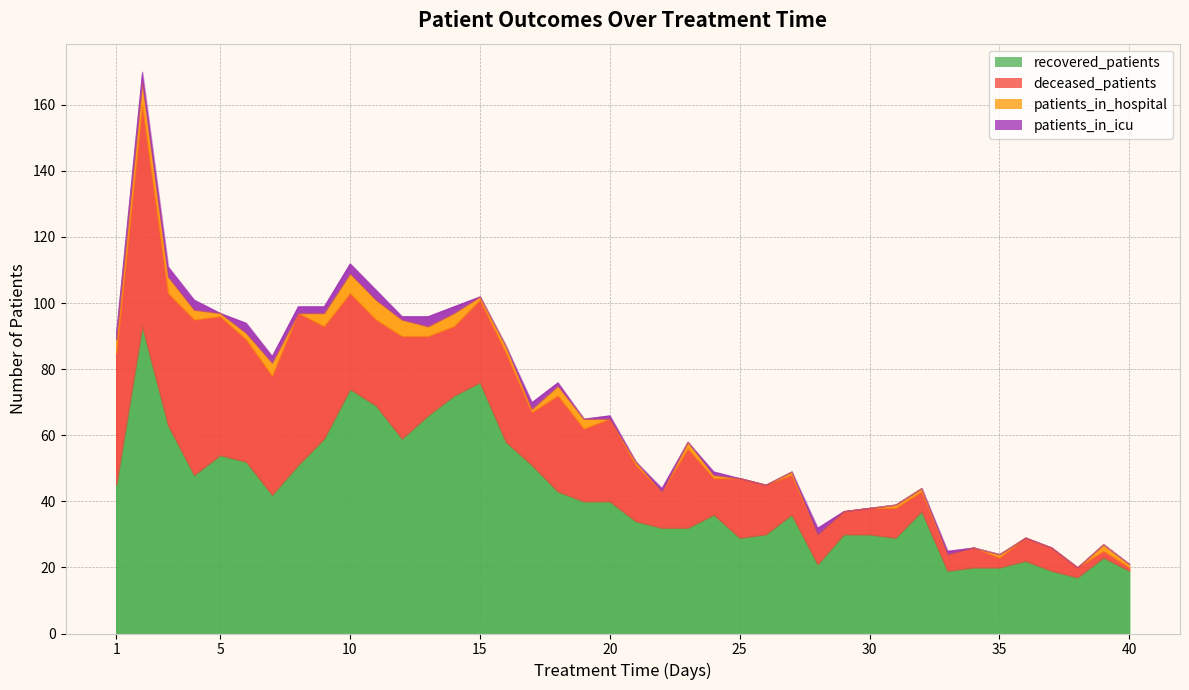

What is the spread (max minus min) of values at 32?

37